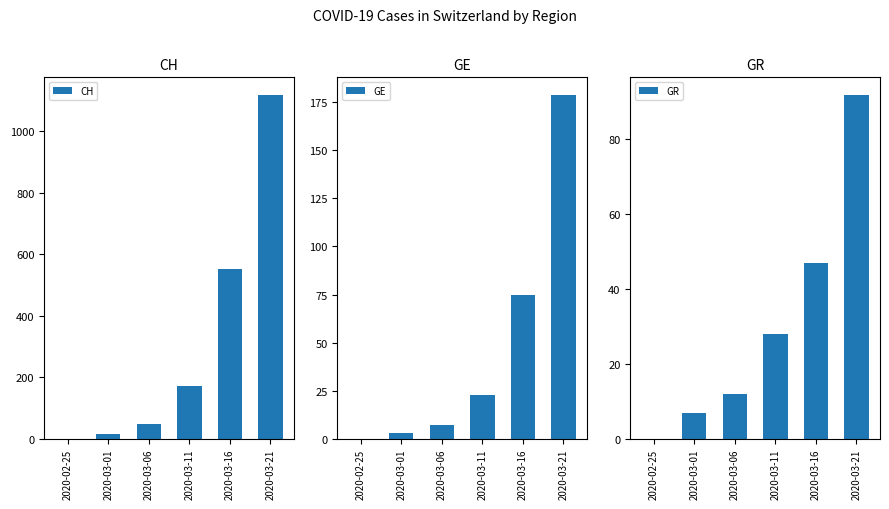

Which category has the lowest value in the GE series?

2020-02-25